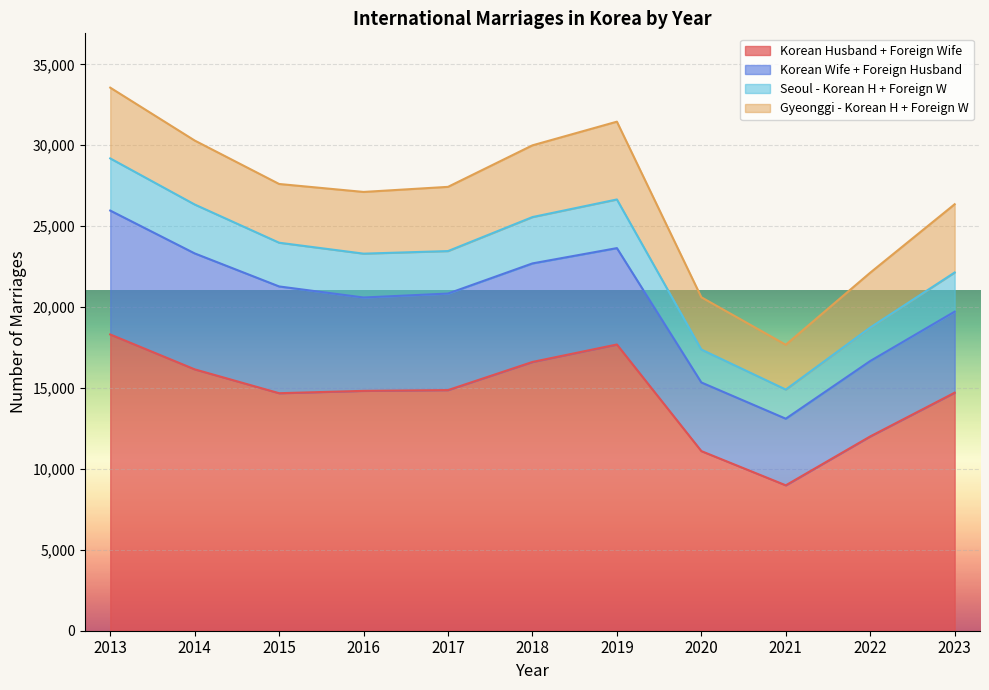

How many interior local valleys does the Korean Husband + Foreign Wife series have?

2